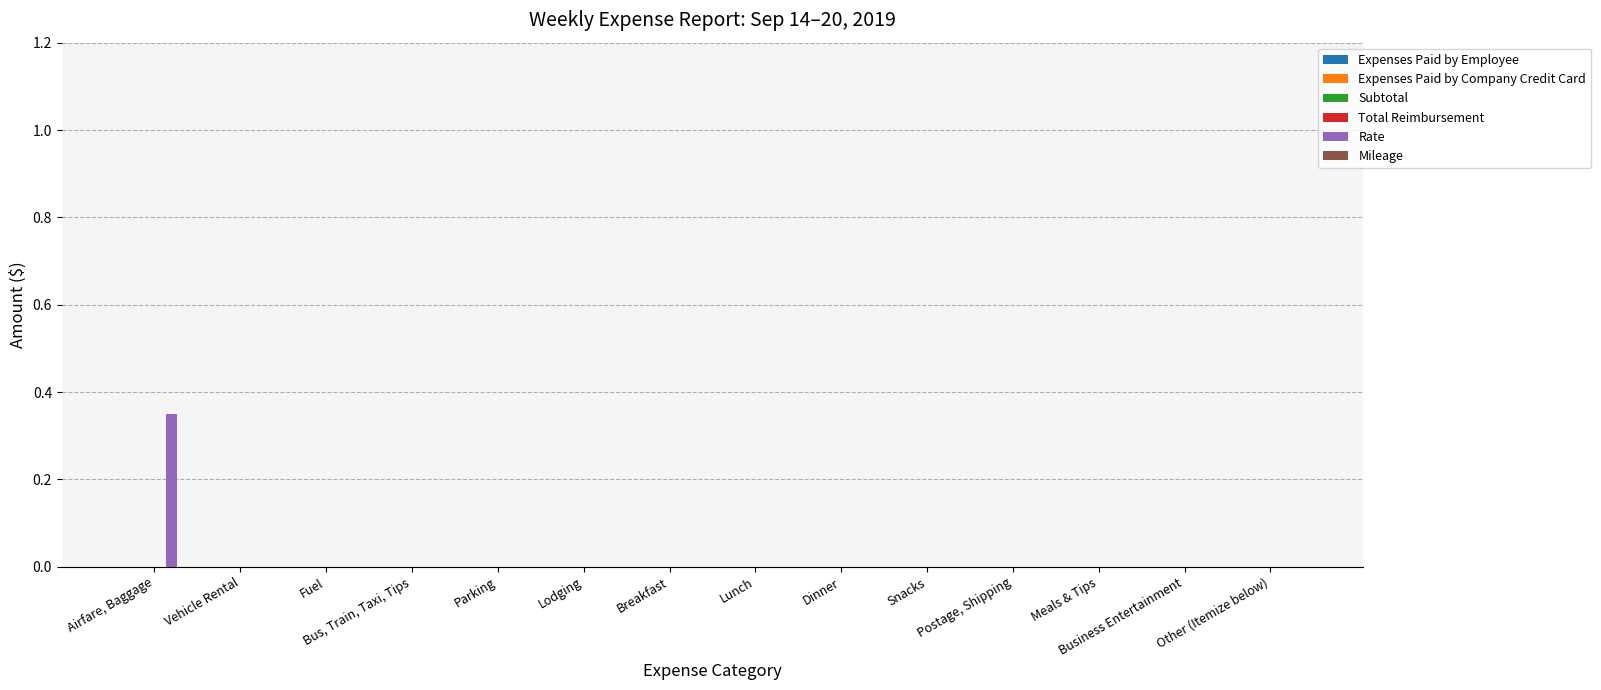

The value at Breakfast is 0.0. True or false?

True